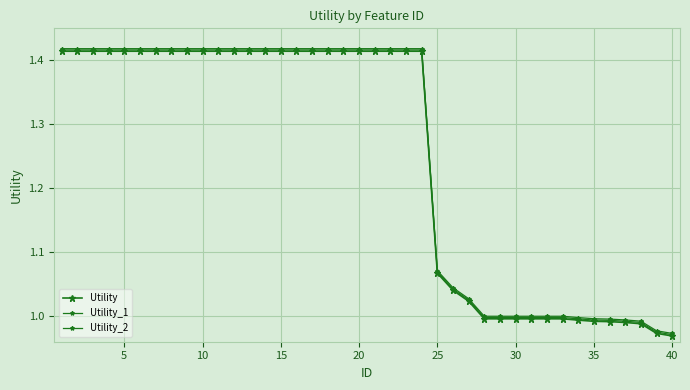

What is the greatest value displayed?

1.4